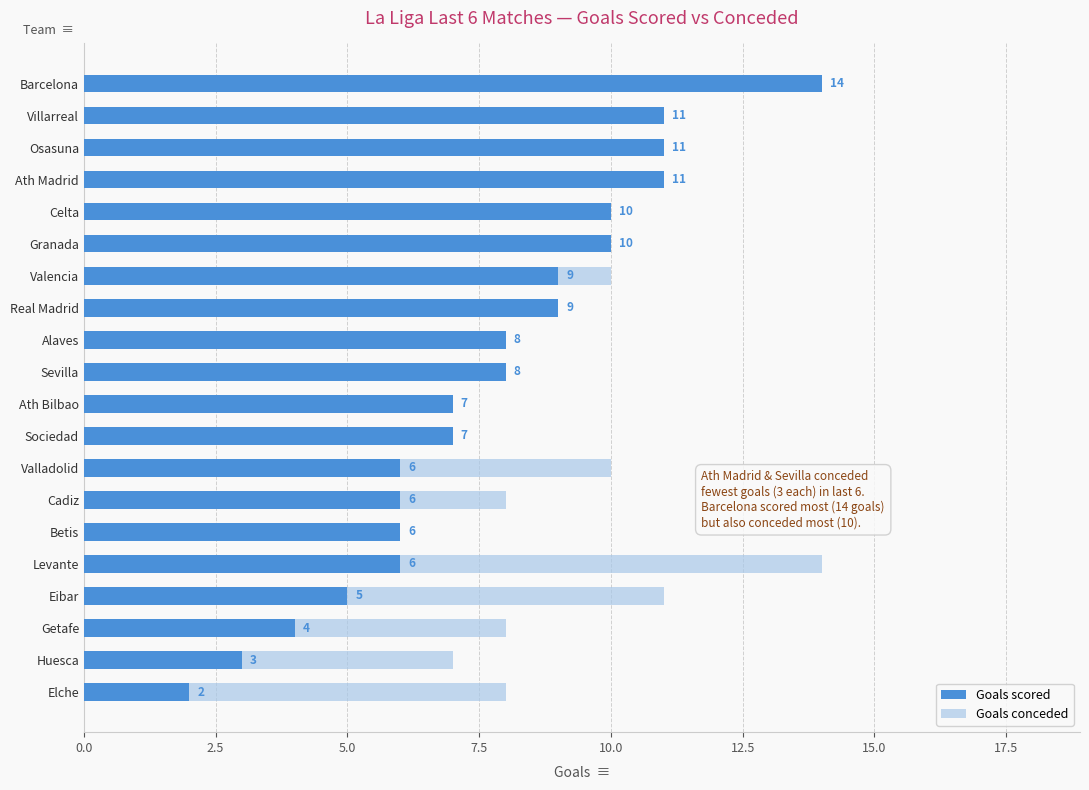

What is the value of the Goals scored bar at the 9th from the left?

8